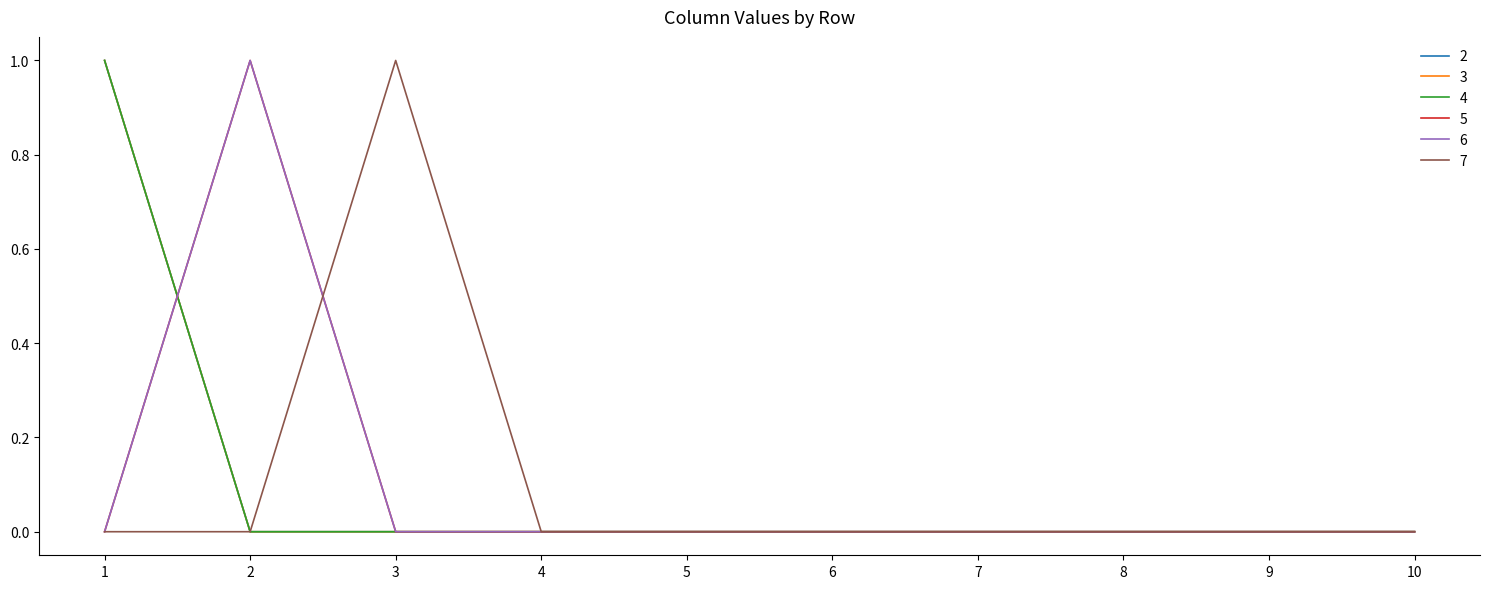

True or false: 7 has a value of 1 at 1.

False